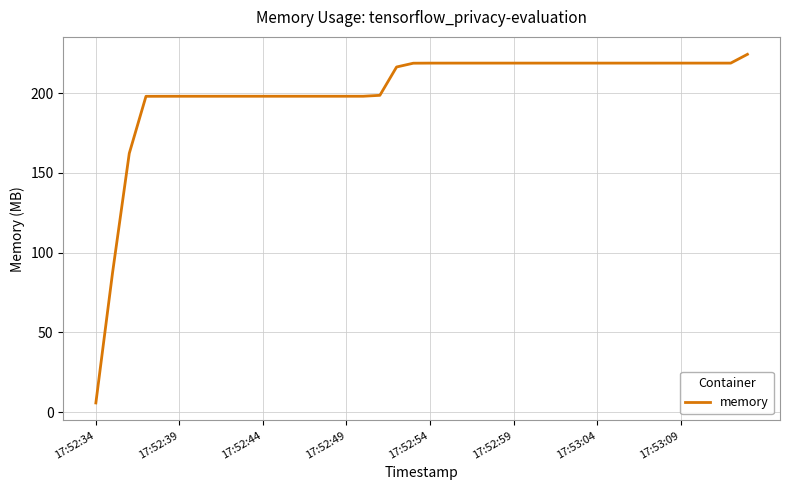

What is the smallest value displayed?

5.7